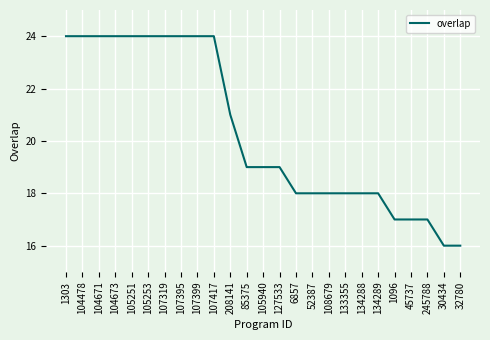

True or false: the data shows 24 at 105251.

True